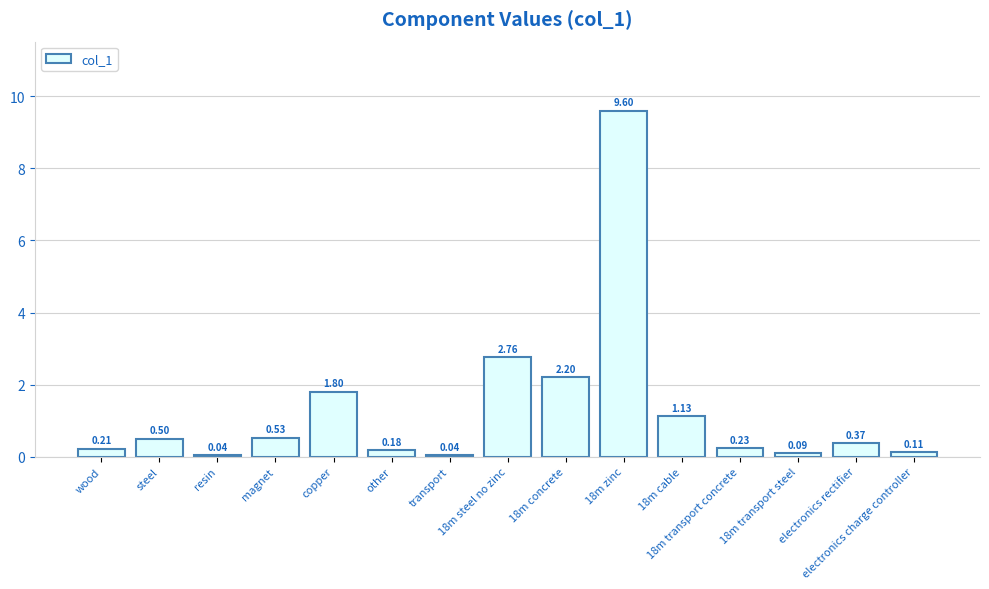

Between magnet and electronics charge controller, which is larger?

magnet